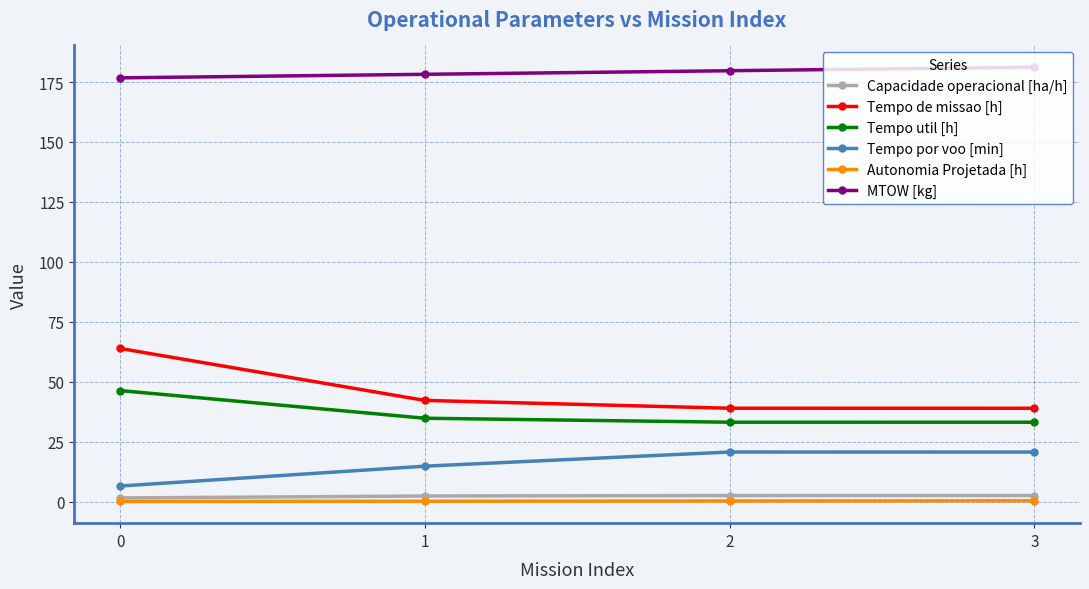

True or false: Tempo util [h] has more than 0 points higher than both neighbors.

False